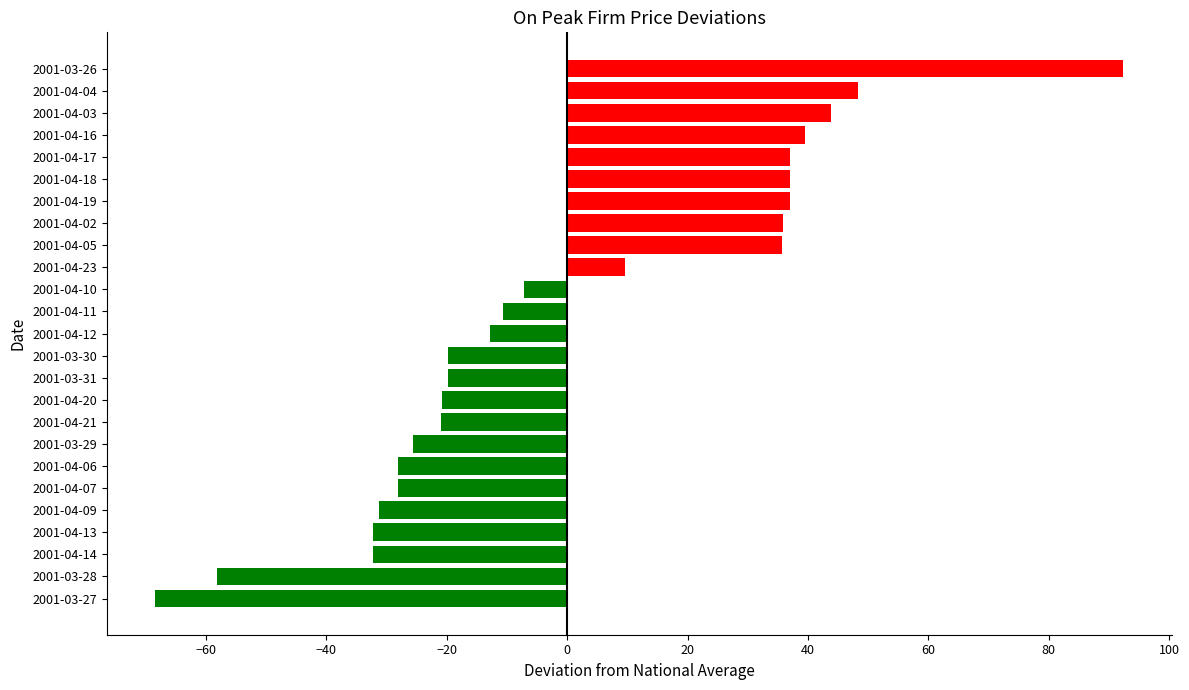

True or false: the data shows -30.2 at 2001-04-21.

False